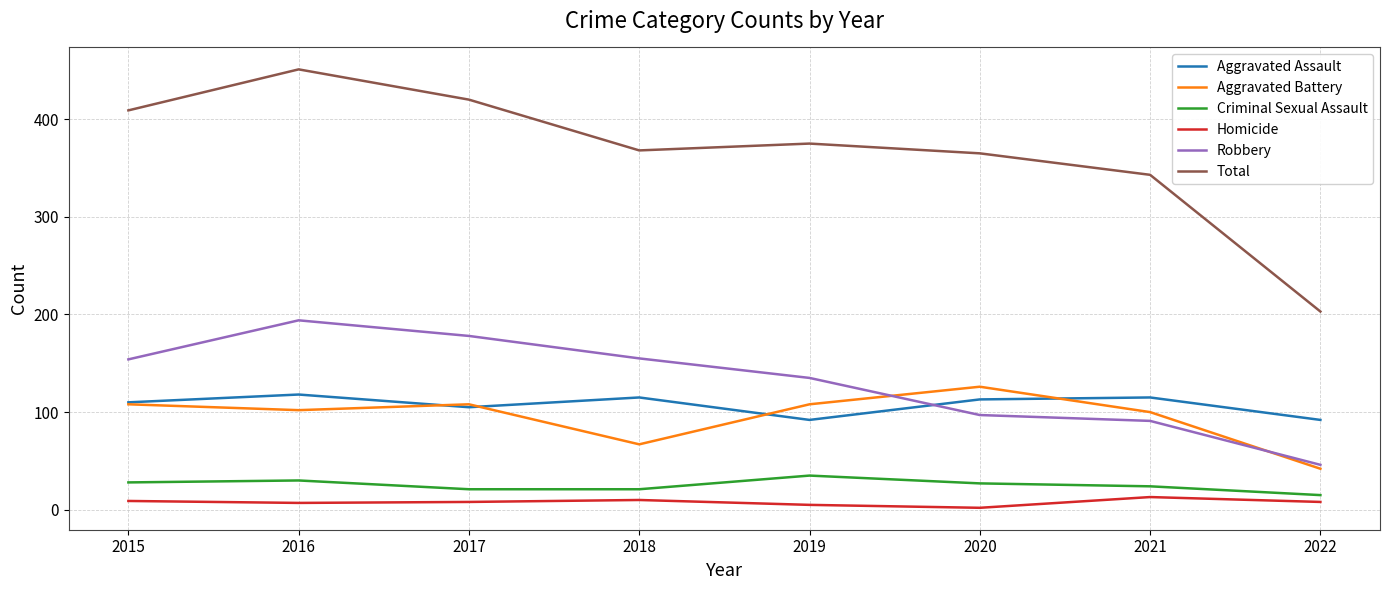

The value of Robbery at 2022 is 46. True or false?

True